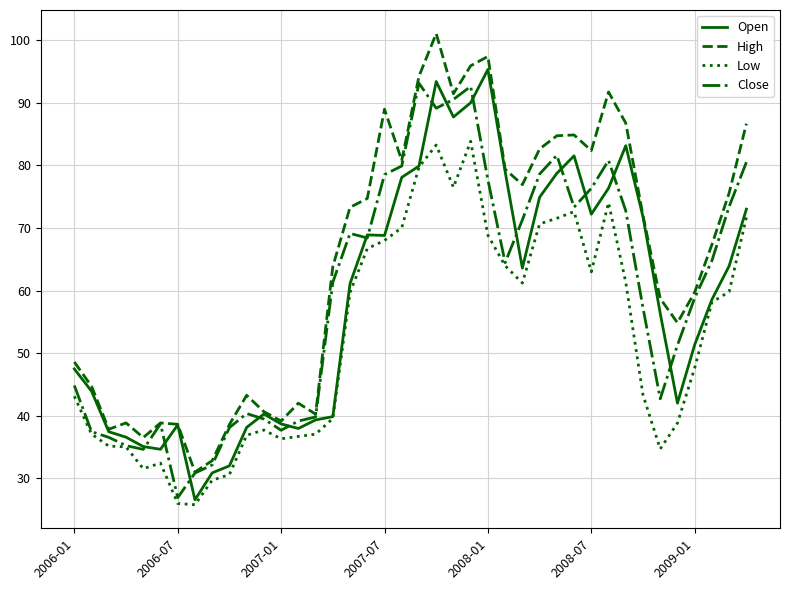

Is this an area chart (filled region under the line)?

No